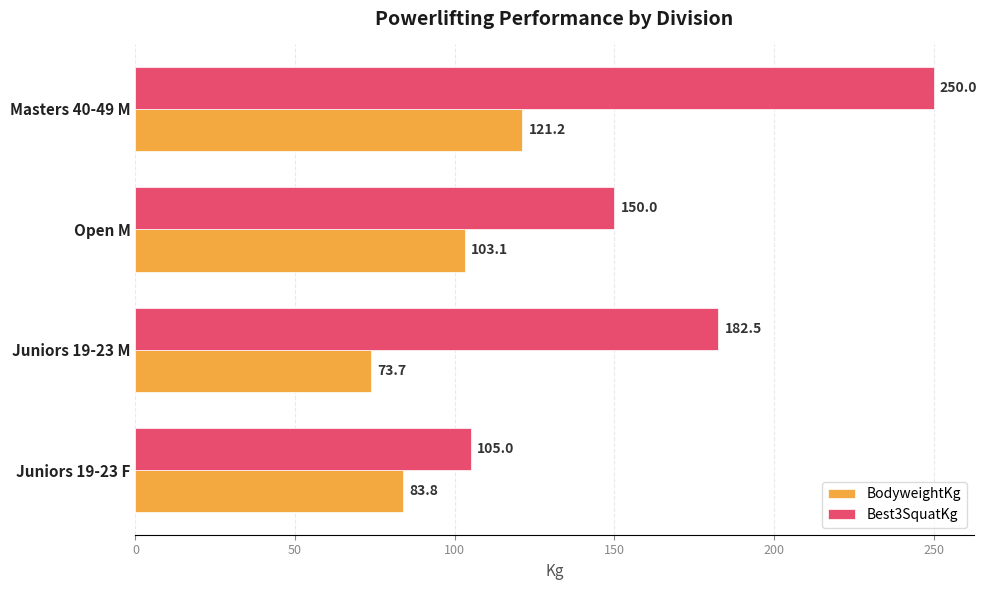

What is the minimum value shown in the chart?

73.7